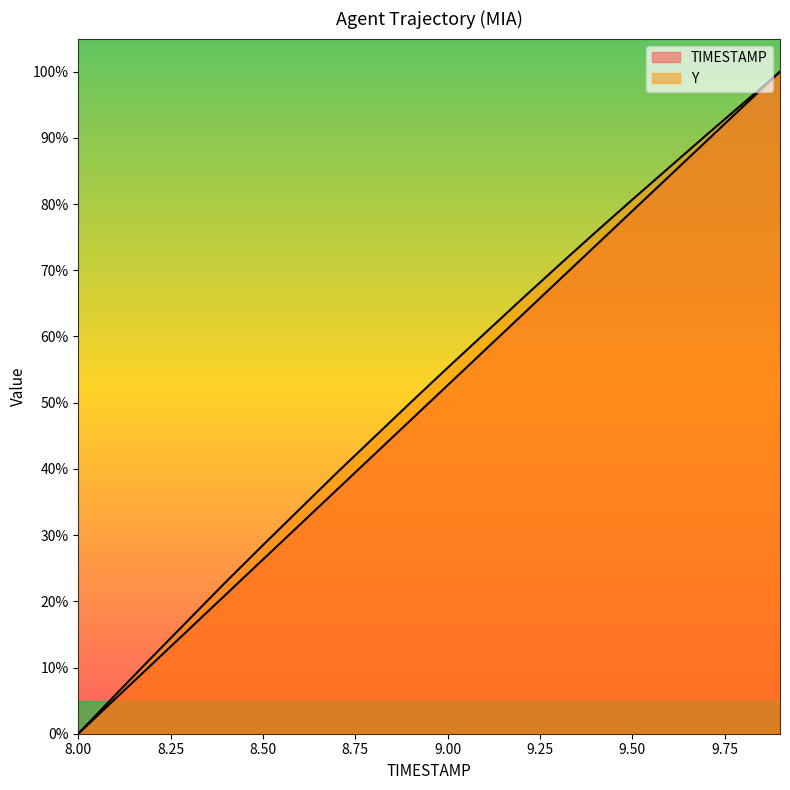

What is the label of the 9th point from the right?

9.1